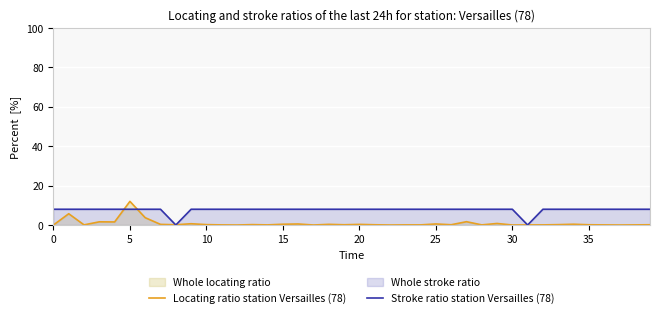

Which has a higher value, 20 or 12?

20